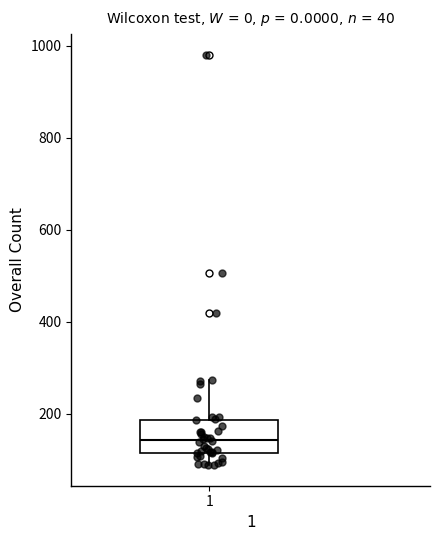

Where is the lower edge of the box at x = 1 on the y-axis? The values are not printed on the chart, so give them approximately, as read against the axis.

120